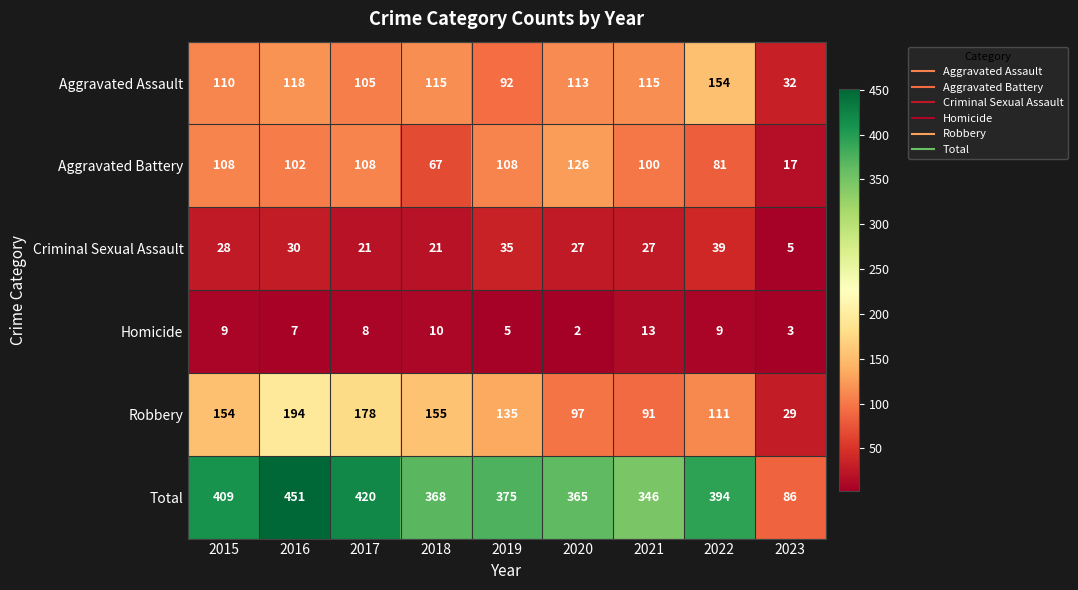

What is the difference between the maximum and minimum values in the Robbery series?

165